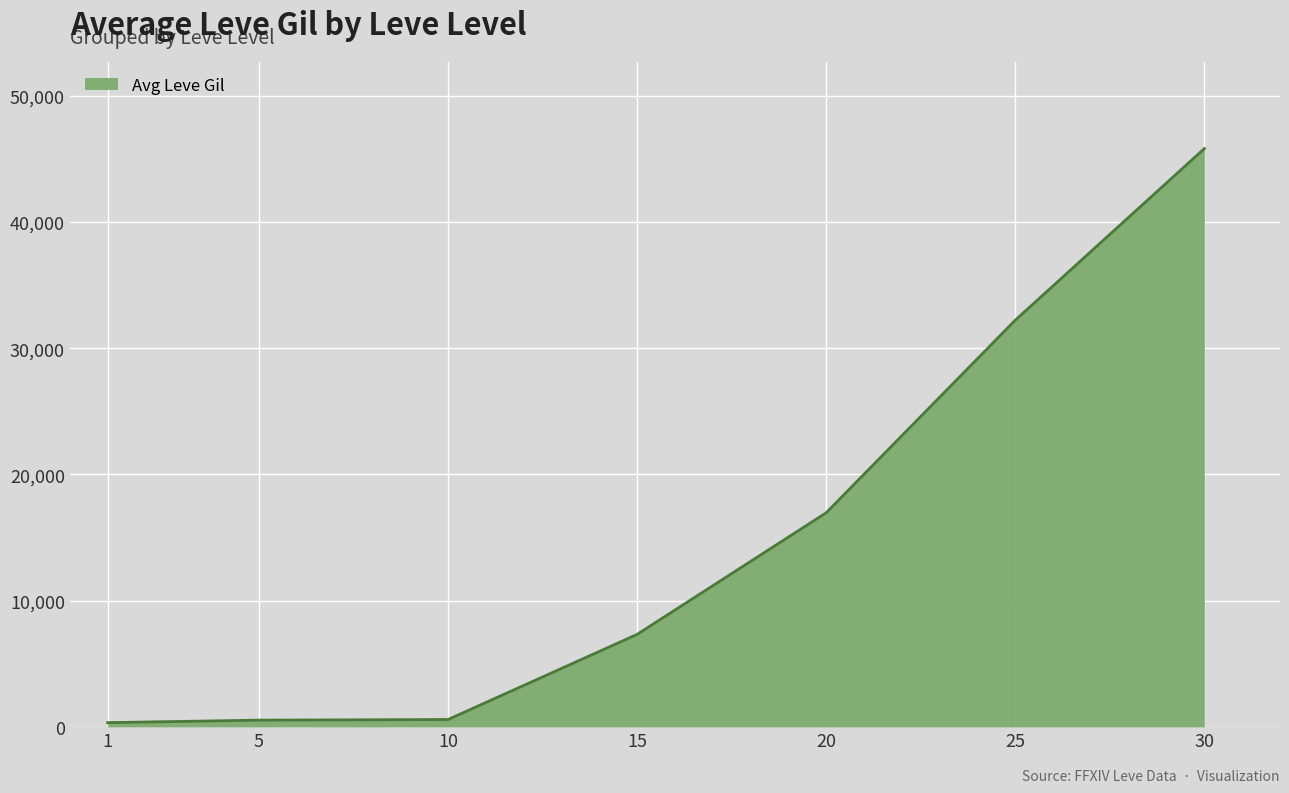

Is it true that the value at 20 is 27178.9?

False